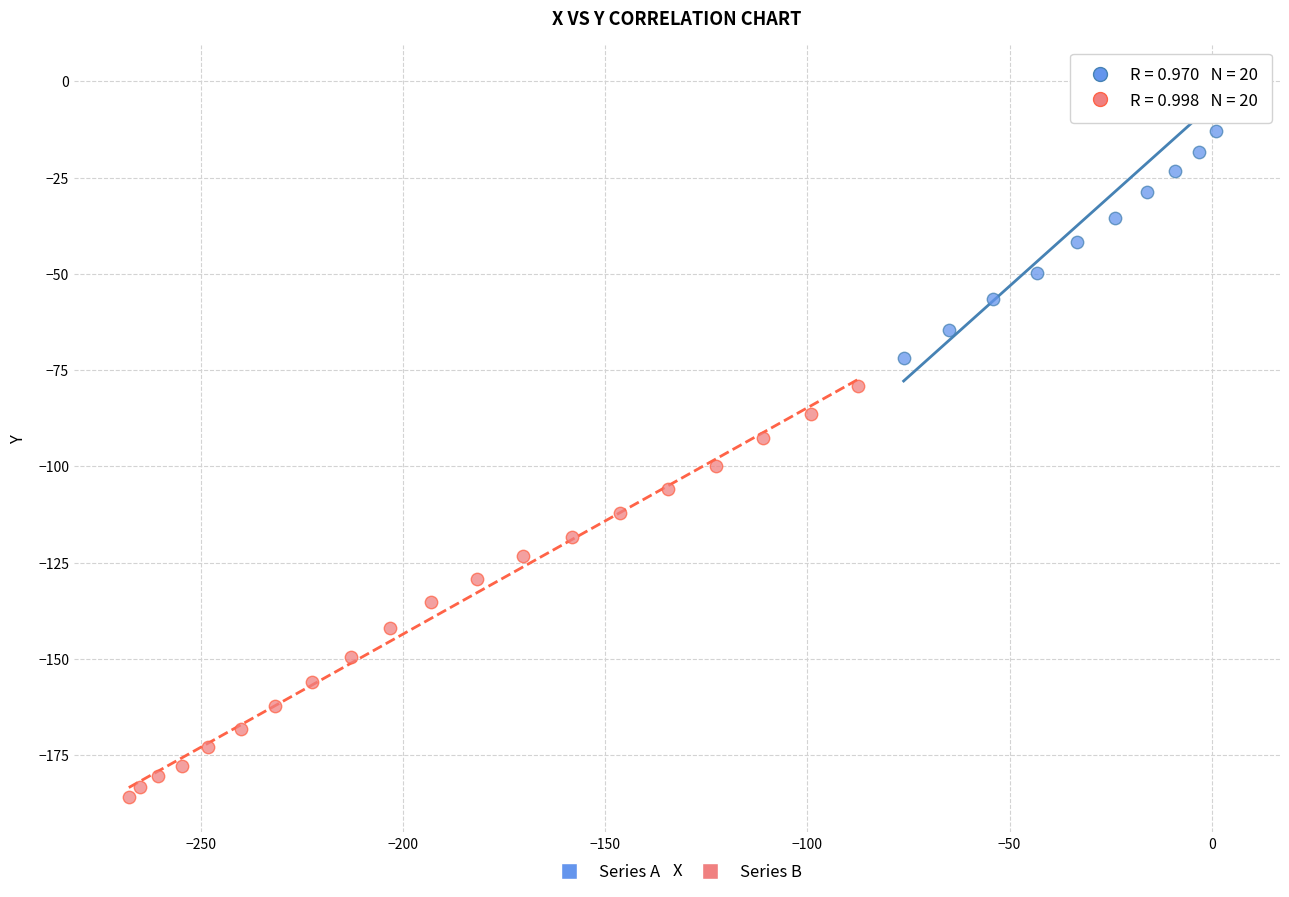

What are all the series names shown in the legend?

Series A, Series B